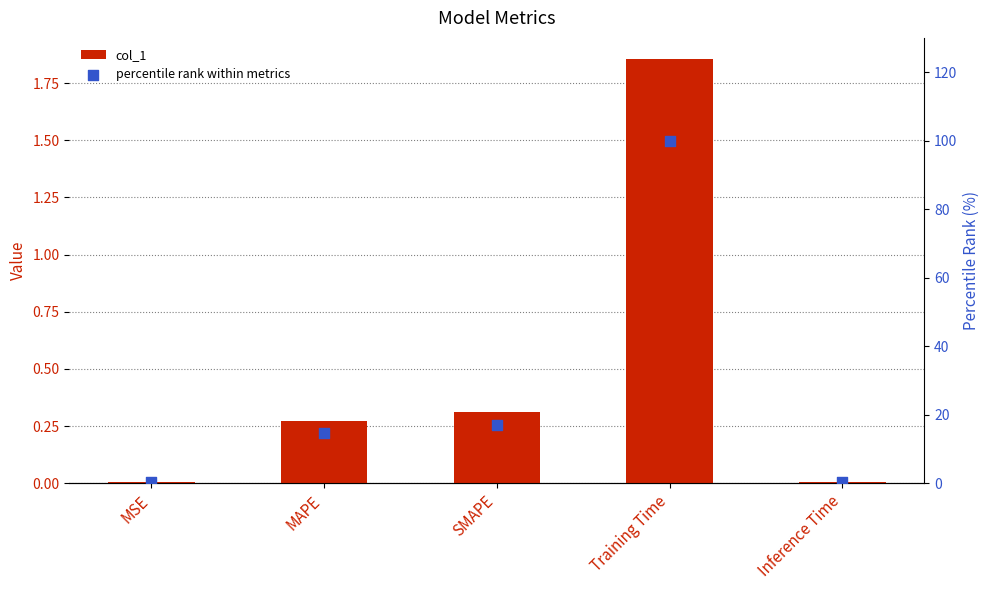

Is the value of col_1 at SMAPE greater than the value of percentile rank within metrics at MAPE?

No